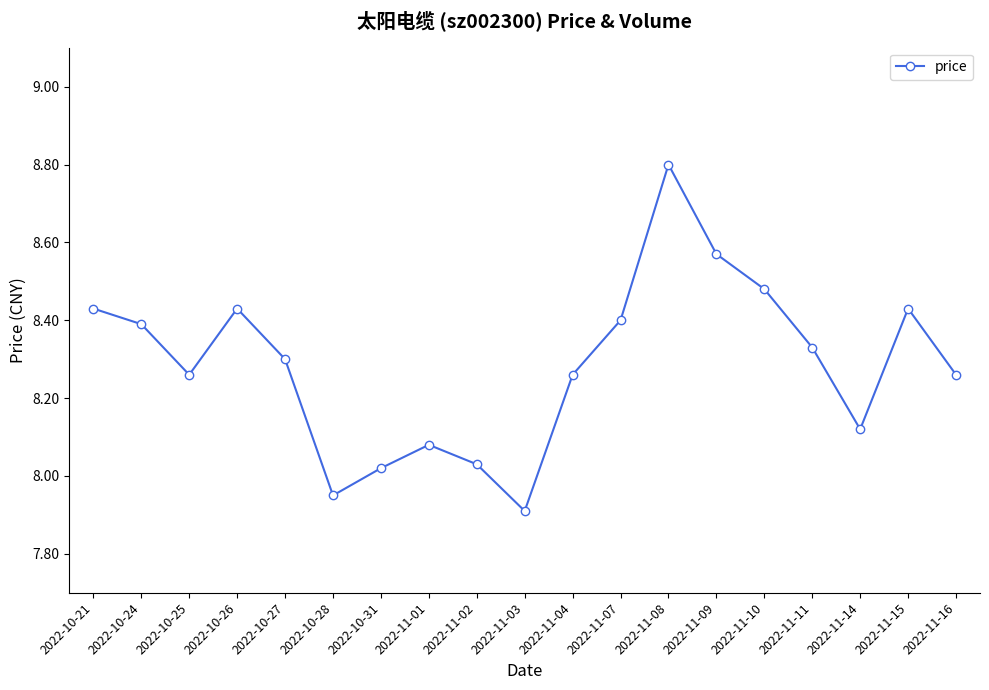

At which category does the data reach its first local valley?

2022-10-25